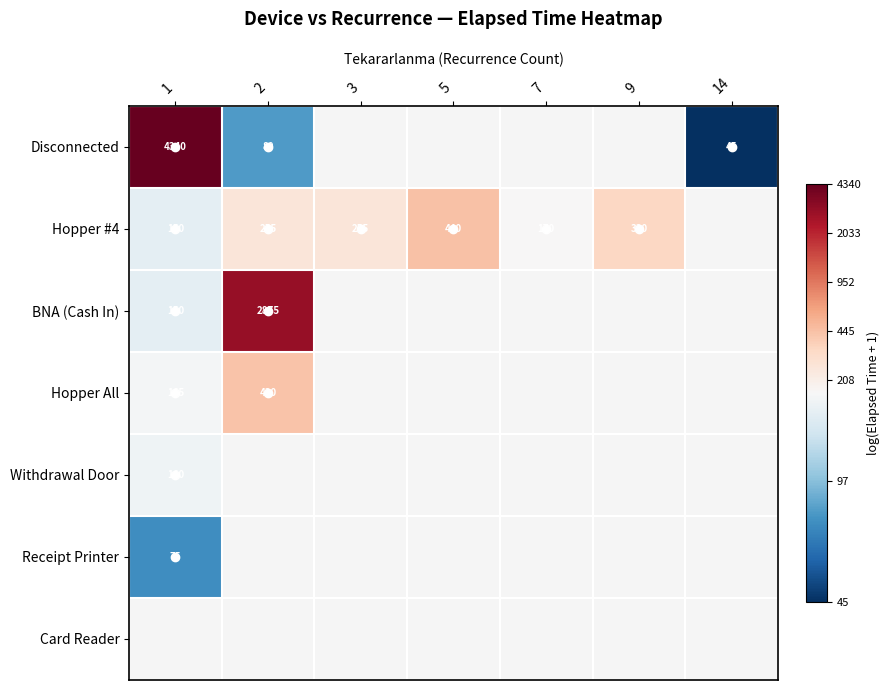

How many positive values does the Withdrawal Door series have?

1